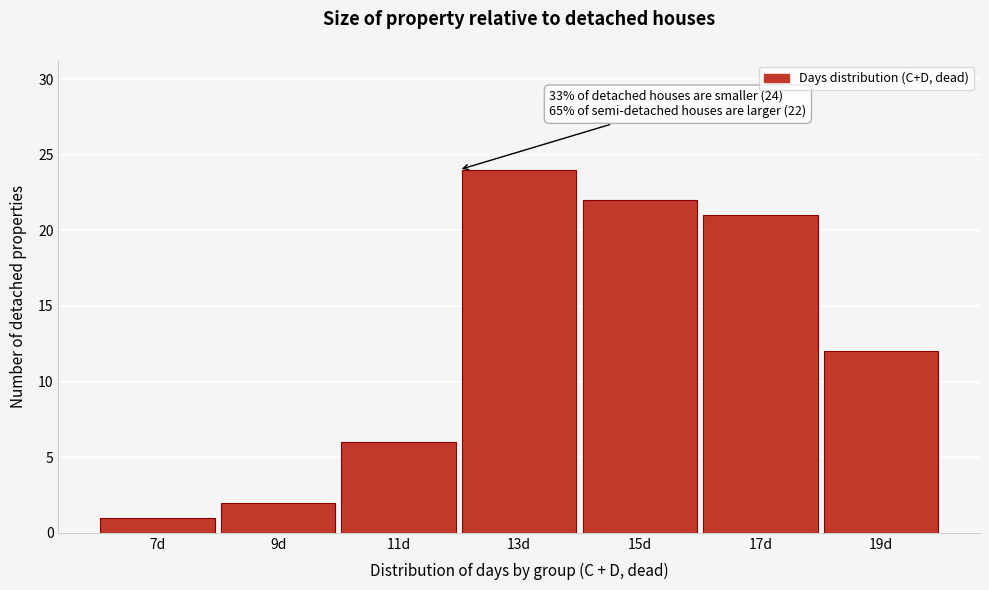

Reading left to right, list all the values displayed in this chart.

7d=1	9d=2	11d=6	13d=24	15d=22	17d=21	19d=12